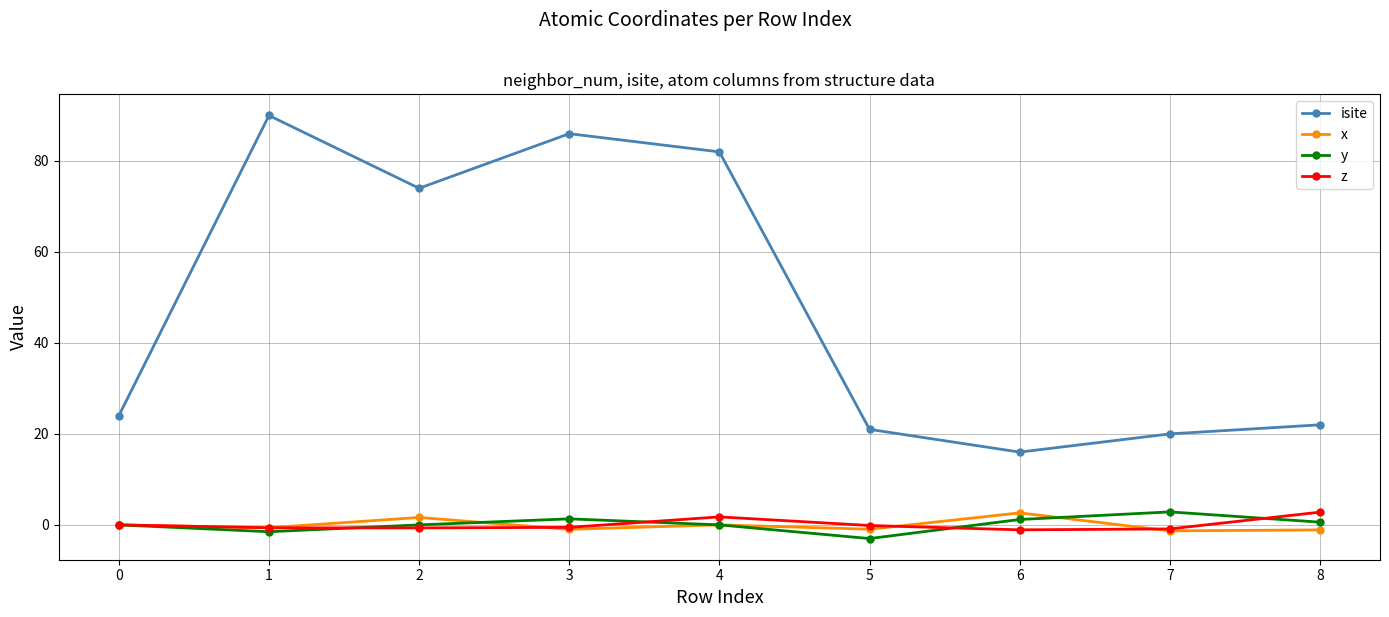

Which series has the widest spread of values?

isite